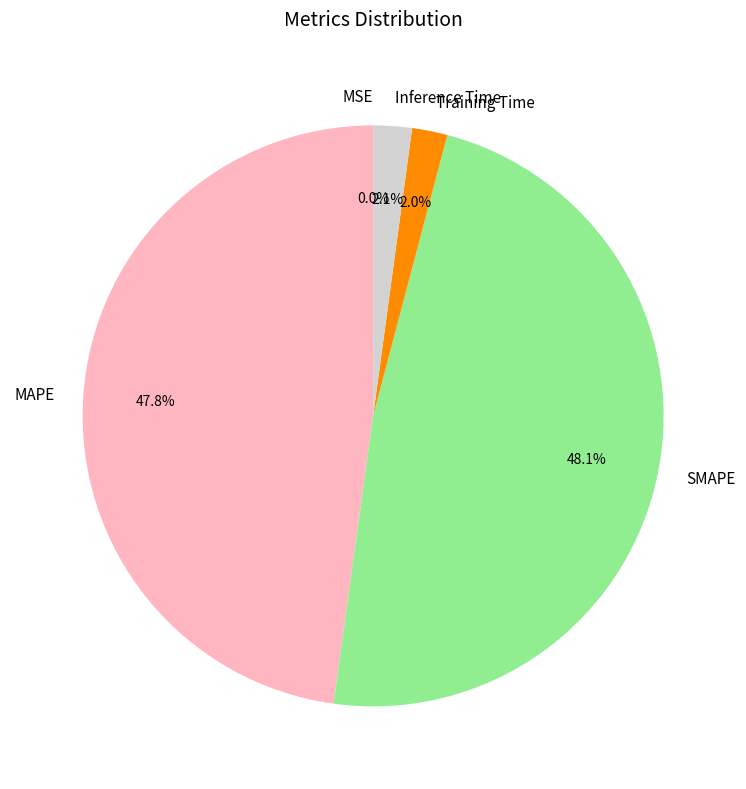

Is the sum of SMAPE and MAPE greater than half?

Yes